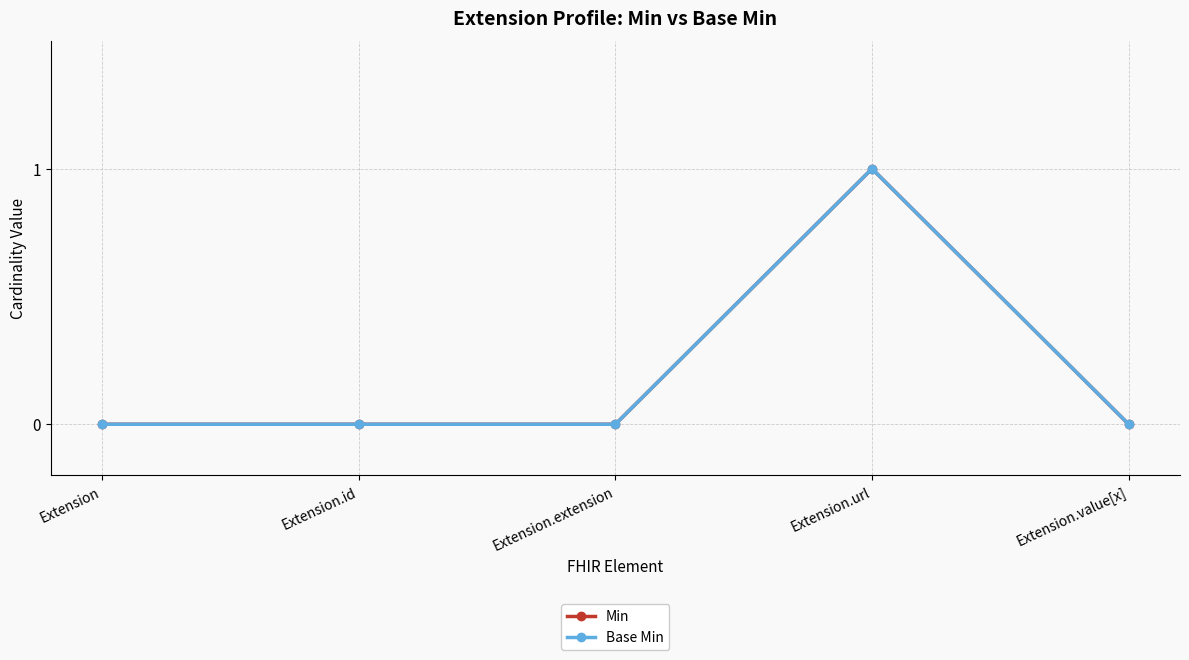

Reading right to left, extract all data points from this chart.

Min: Extension.value[x]=0	Extension.url=1	Extension.extension=0	Extension.id=0	Extension=0
Base Min: Extension.value[x]=0	Extension.url=1	Extension.extension=0	Extension.id=0	Extension=0